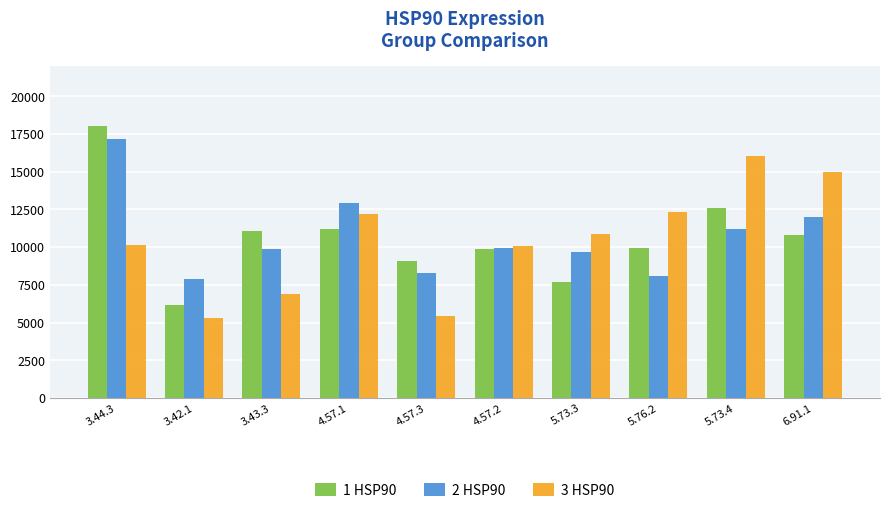

Which label corresponds to the largest value in the chart?

3.44.3